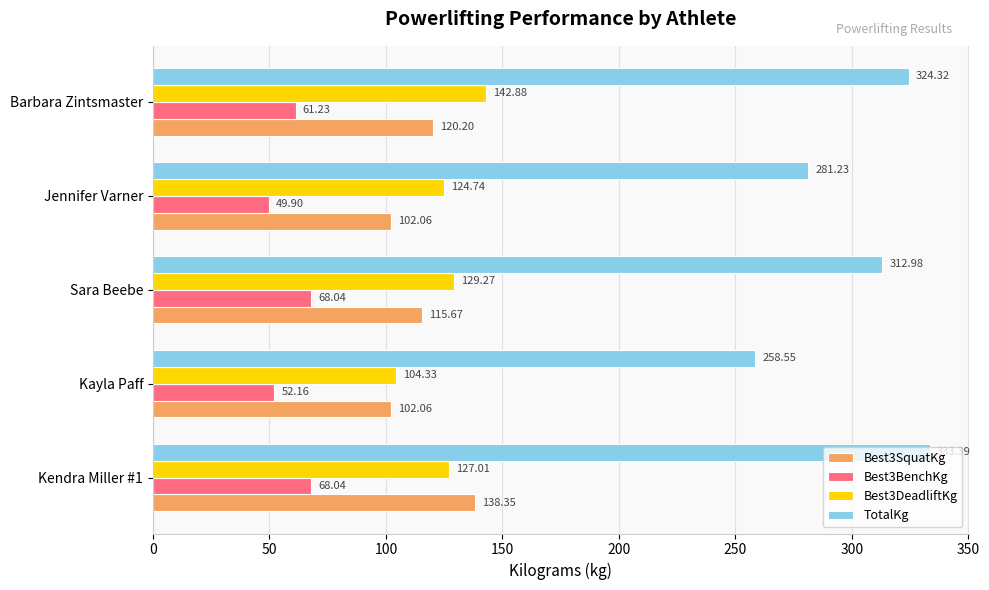

How many distinct data groups are displayed?

4